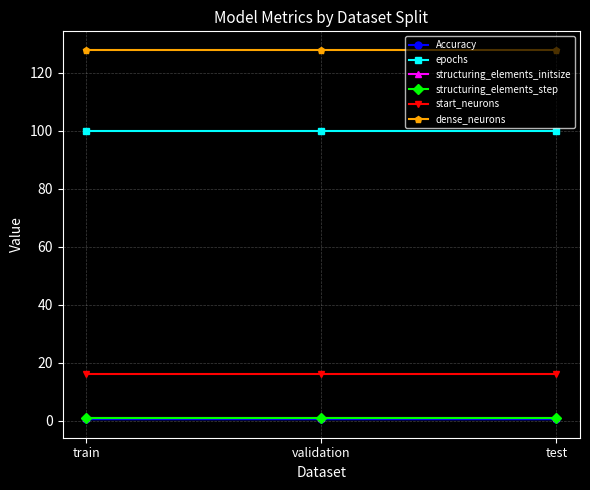

Does the chart have visible grid lines?

Yes